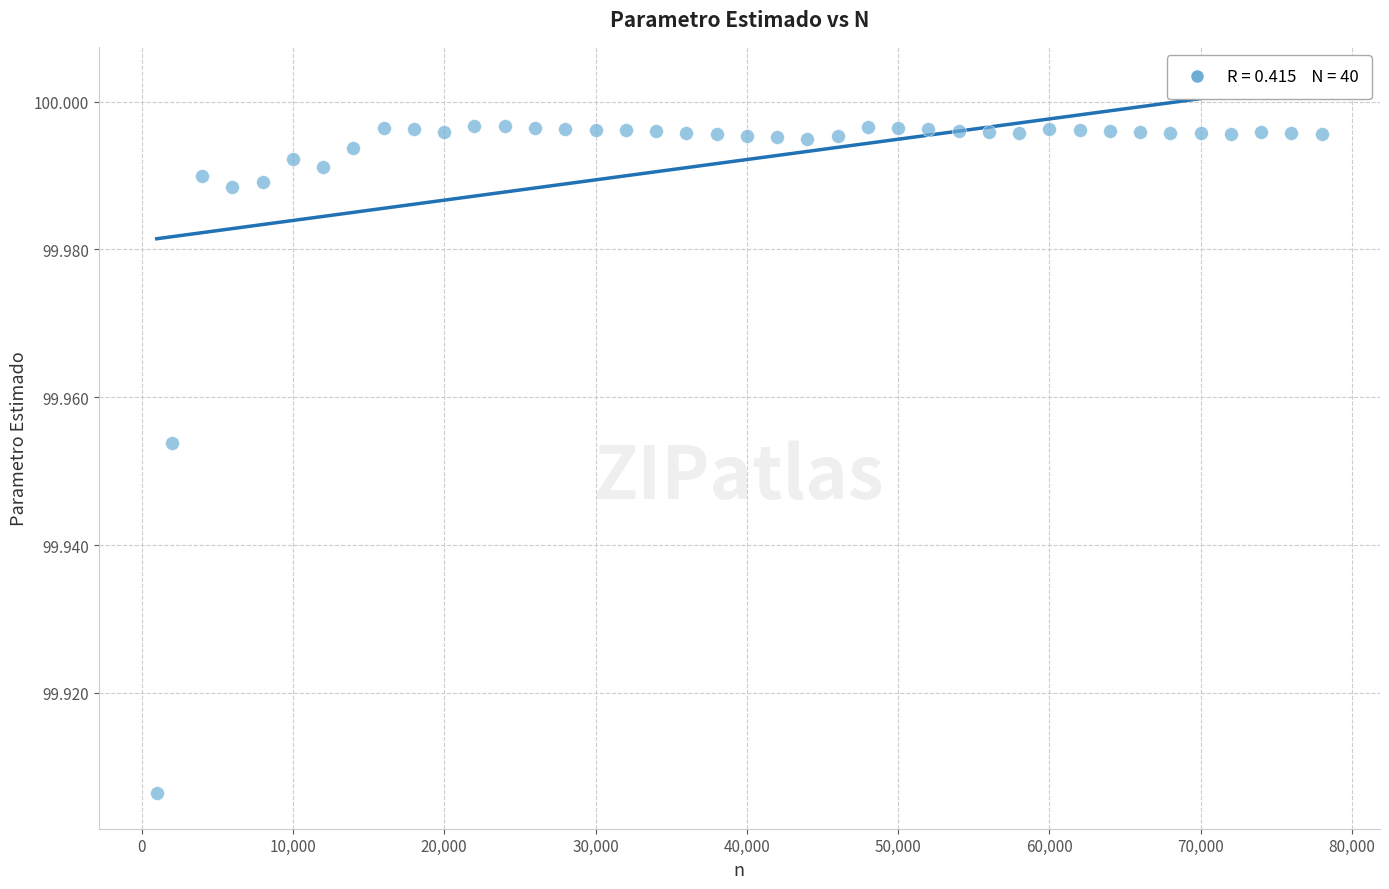

What is the range of X values (max minus min)?

77000.0